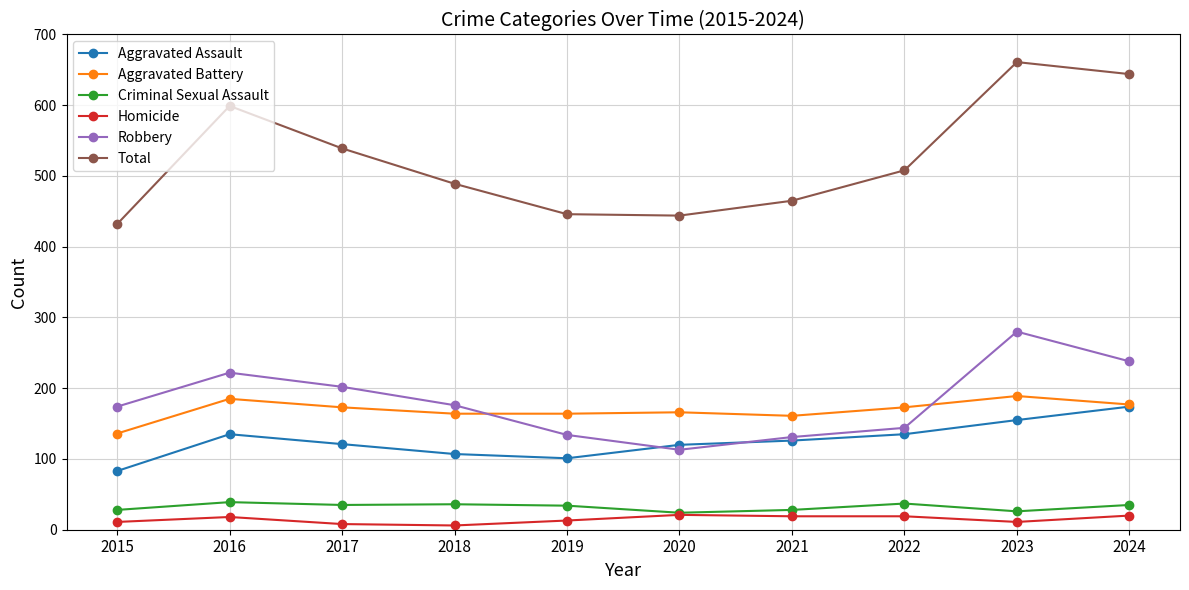

What are all the series names shown in the legend?

Aggravated Assault, Aggravated Battery, Criminal Sexual Assault, Homicide, Robbery, Total